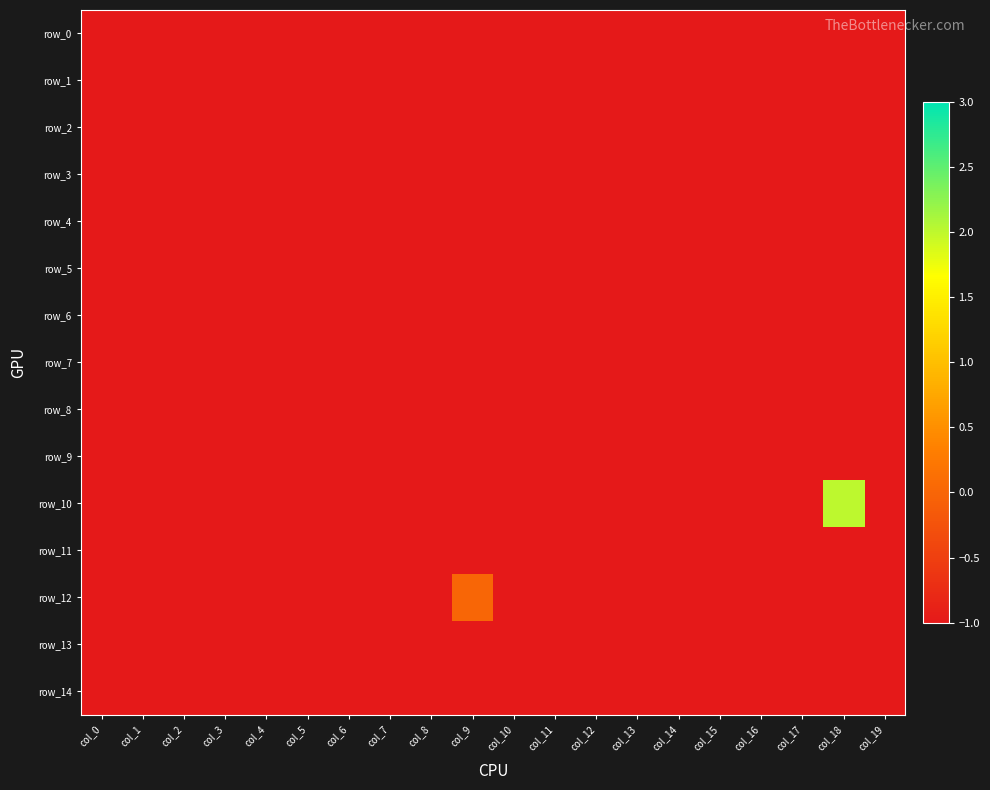

Which category has the lowest value in the row_1 series?

col_0